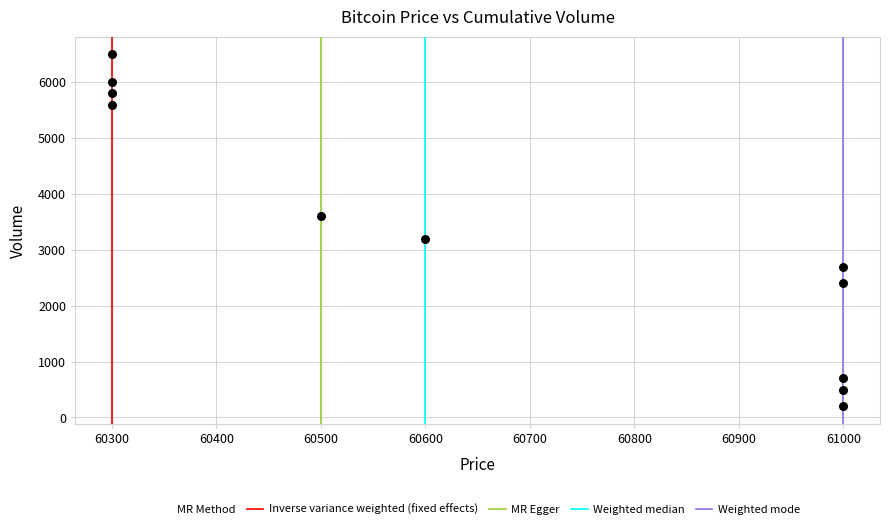

What Y value in the scatter plot is closest to 3350?

3200